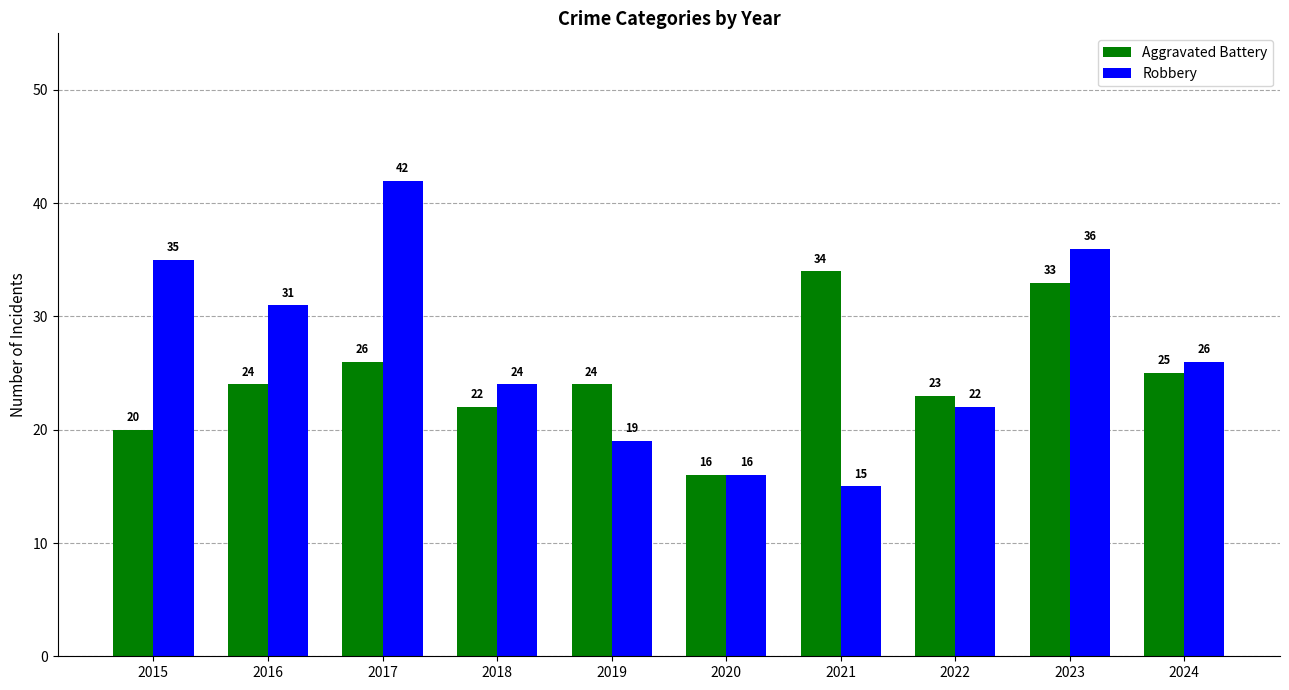

What is the value of the Aggravated Battery bar at the 5th from the left?

24